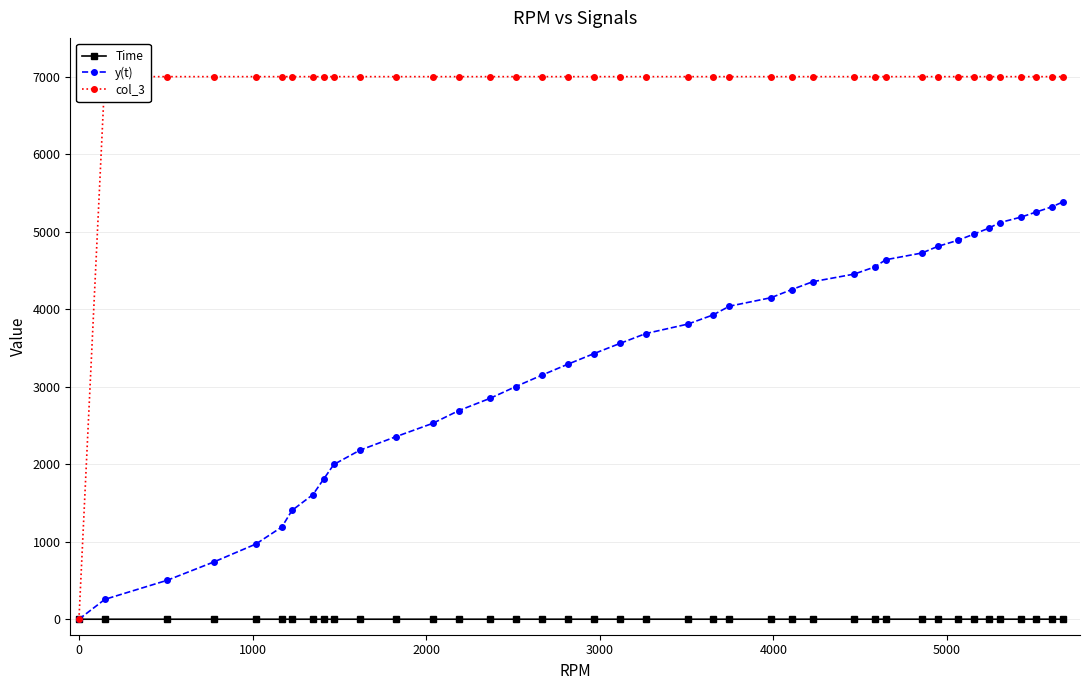

True or false: y(t) has more than 2 points higher than both neighbors.

False